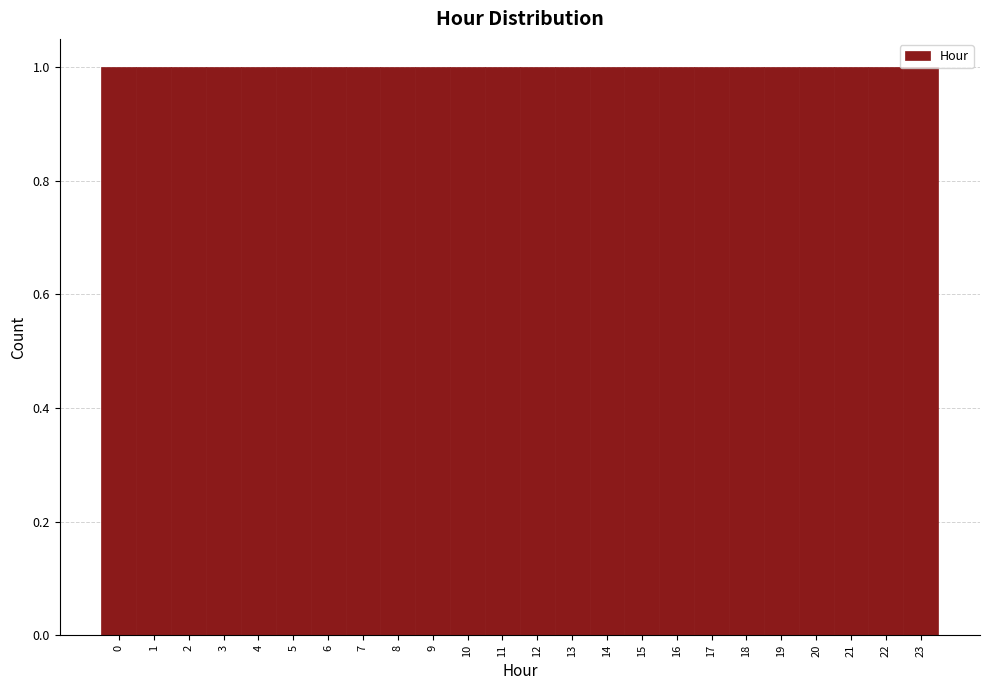

Reading left to right, transcribe this chart: for each bar, give the range it covers on the x-axis and its height. The values are not printed on the chart, so give them approximately, as read against the axis.

-0.5 to 0.5: 1
0.5 to 1.5: 1
1.5 to 2.5: 1
2.5 to 3.5: 1
3.5 to 4.5: 1
4.5 to 5.5: 1
5.5 to 6.5: 1
6.5 to 7.5: 1
7.5 to 8.5: 1
8.5 to 9.5: 1
9.5 to 10.5: 1
10.5 to 11.5: 1
11.5 to 12.5: 1
12.5 to 13.5: 1
13.5 to 14.5: 1
14.5 to 15.5: 1
15.5 to 16.5: 1
16.5 to 17.5: 1
17.5 to 18.5: 1
18.5 to 19.5: 1
19.5 to 20.5: 1
20.5 to 21.5: 1
21.5 to 22.5: 1
22.5 to 23.5: 1